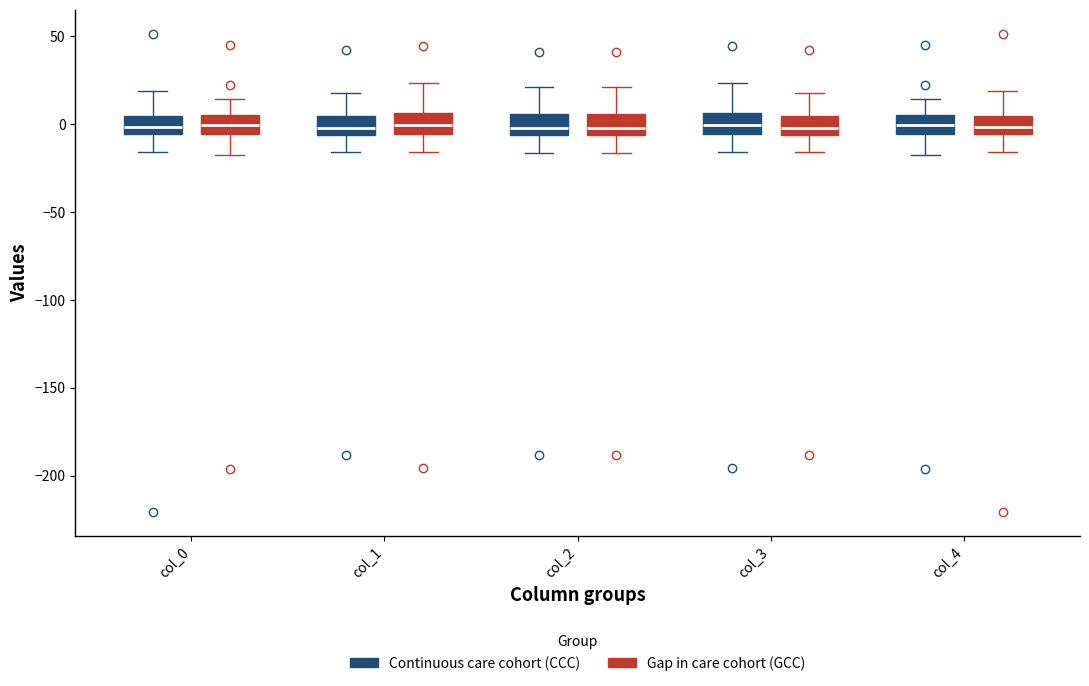

Reading left to right, read every box against the y-axis: the position of its median line, the range the box covers, and the ends of its whiskers. The values are not printed on the chart, so give them approximately, as read against the axis.

col_0 (Continuous care cohort (CCC)): median 0, box -5 to 5, whiskers -15 to 20
col_0 (Gap in care cohort (GCC)): median 0, box -5 to 5, whiskers -20 to 15
col_1 (Continuous care cohort (CCC)): median 0, box -5 to 5, whiskers -15 to 20
col_1 (Gap in care cohort (GCC)): median 0, box -5 to 5, whiskers -15 to 25
col_2 (Continuous care cohort (CCC)): median 0, box -5 to 5, whiskers -15 to 20
col_2 (Gap in care cohort (GCC)): median 0, box -5 to 5, whiskers -15 to 20
col_3 (Continuous care cohort (CCC)): median 0, box -5 to 5, whiskers -15 to 25
col_3 (Gap in care cohort (GCC)): median 0, box -5 to 5, whiskers -15 to 20
col_4 (Continuous care cohort (CCC)): median 0, box -5 to 5, whiskers -20 to 15
col_4 (Gap in care cohort (GCC)): median 0, box -5 to 5, whiskers -15 to 20